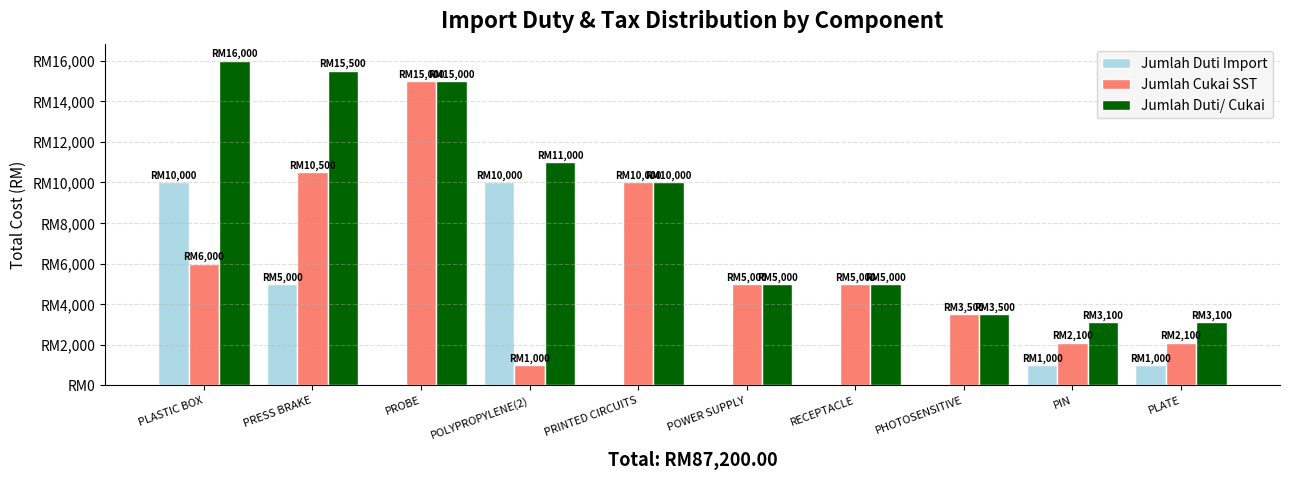

What is the value of the Jumlah Duti/ Cukai bar at the 9th from the left?

3100